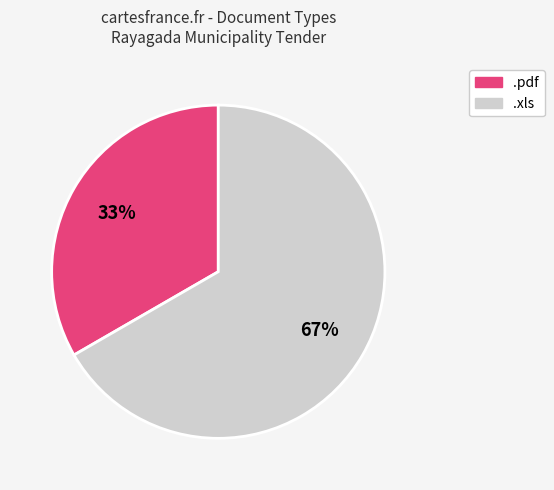

Count the number of slices in the pie.

2